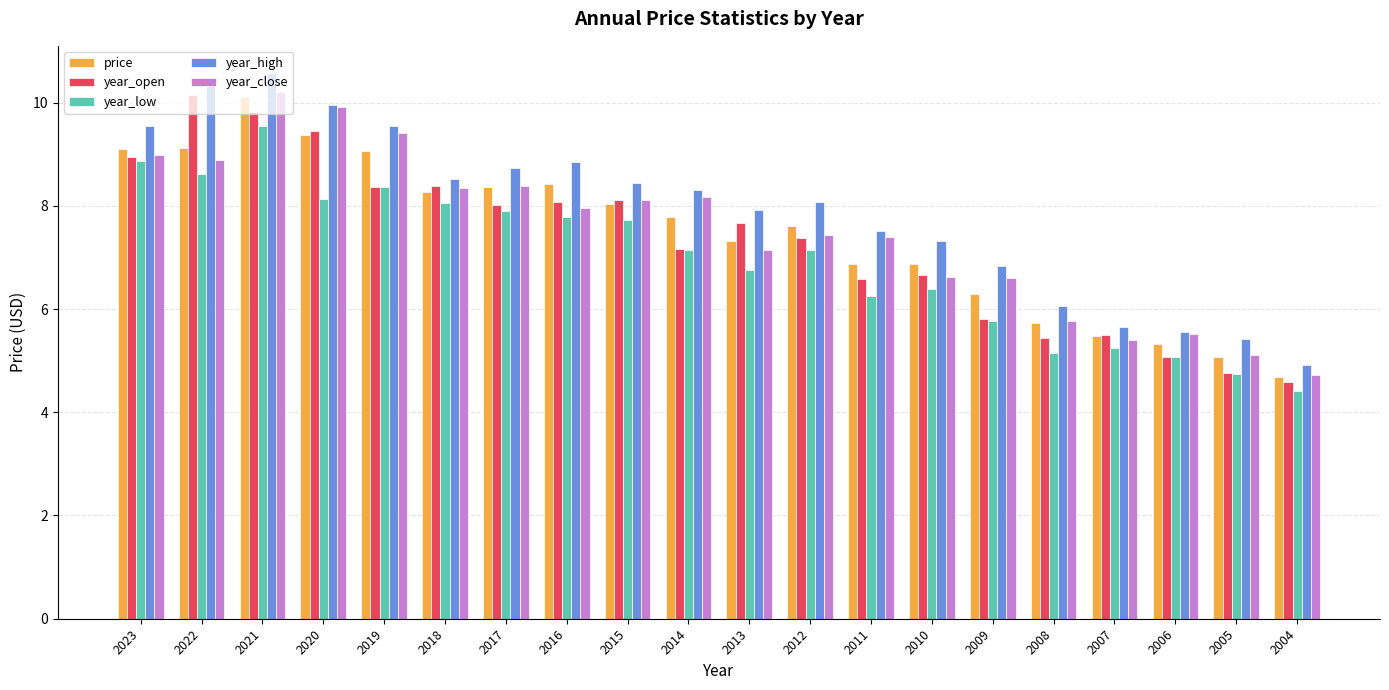

What is the difference between the maximum and minimum values in the year_open series?

5.6